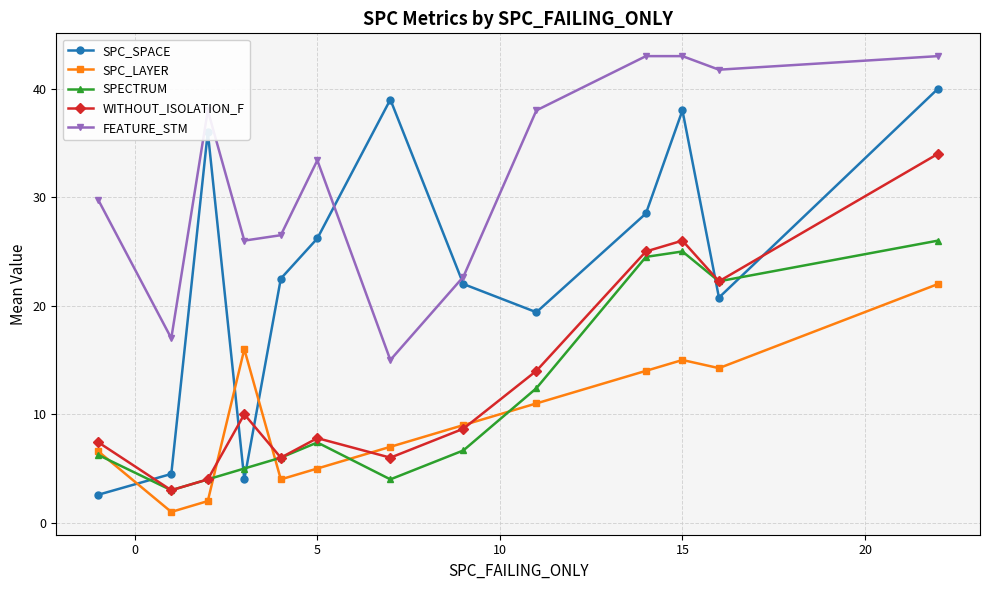

True or false: FEATURE_STM and SPC_LAYER cross at least once.

False